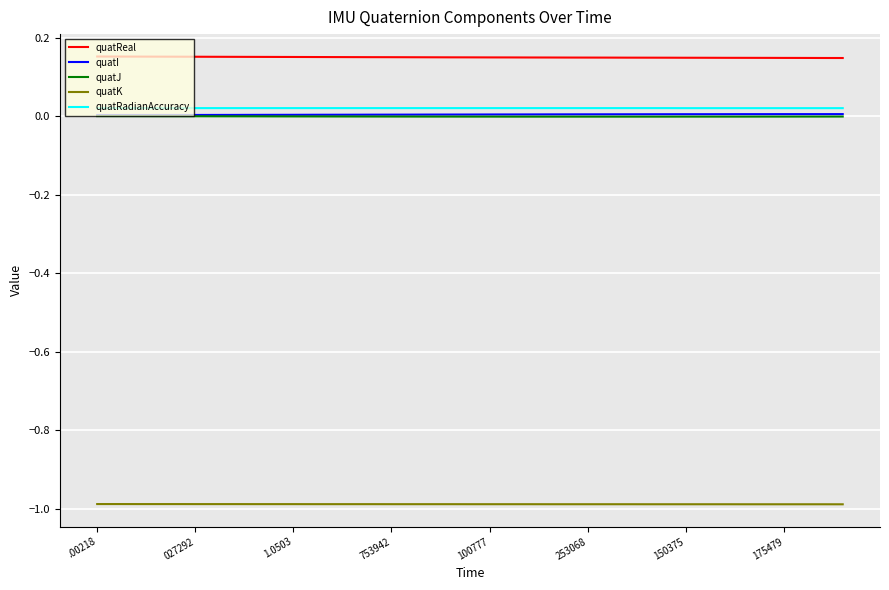

What is the smallest value displayed?

-1.0